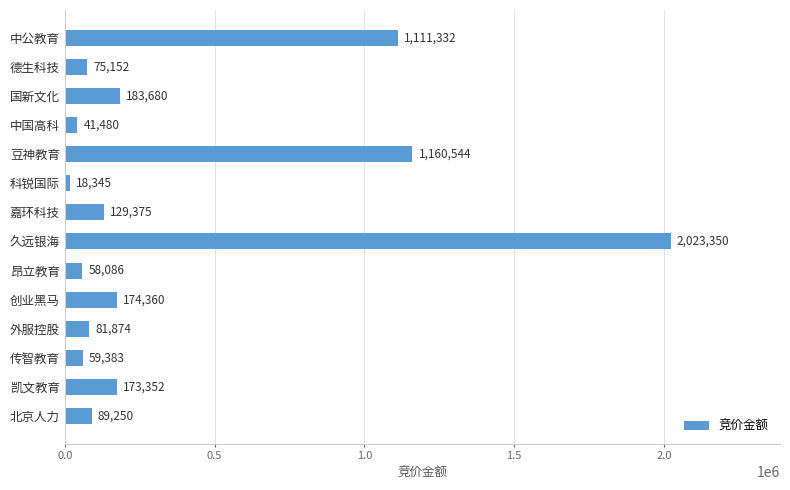

At which label is the value closest to 1020847?

中公教育